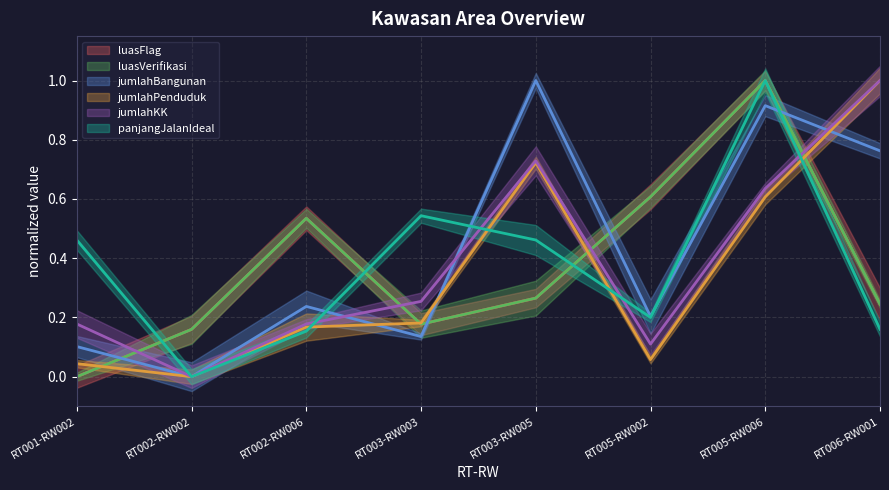

Which series ends up on top after the final intersection of luasVerifikasi and jumlahBangunan?

jumlahBangunan